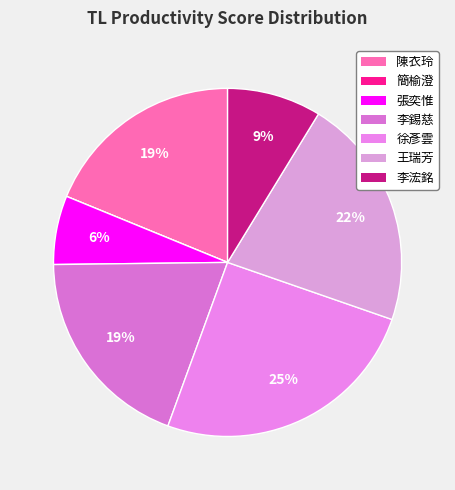

Is the sum of 李浤銘 and 徐彥雲 greater than half?

No